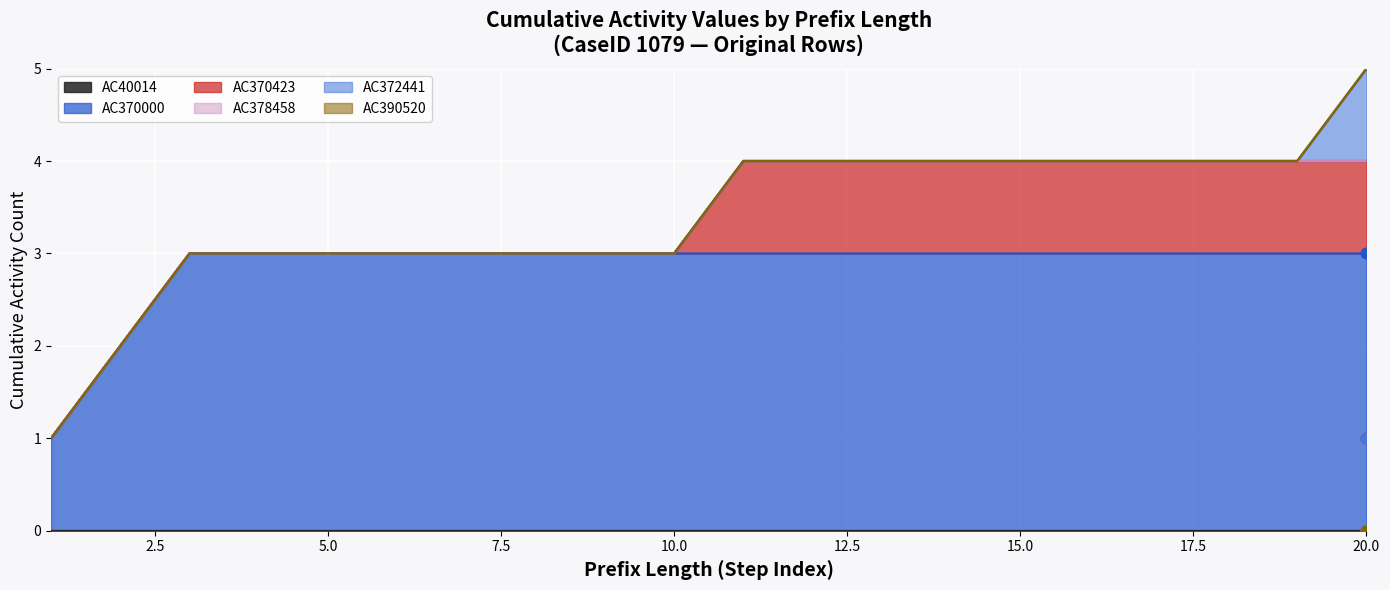

What are all the series names shown in the legend?

AC40014, AC370000, AC370423, AC378458, AC372441, AC390520